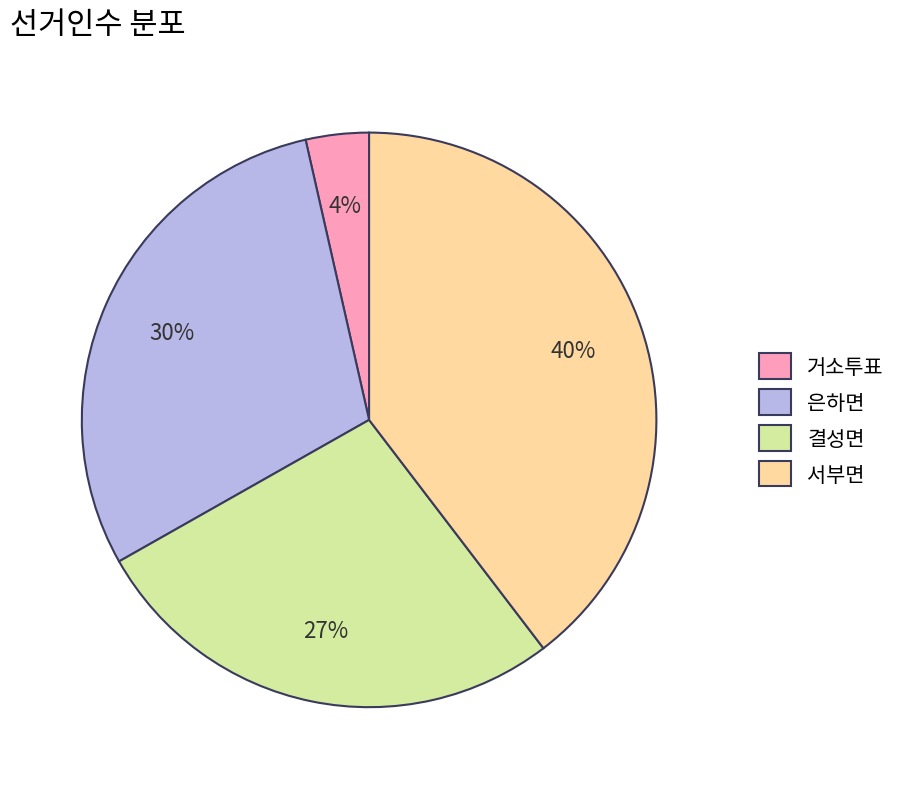

To the nearest percent, what portion does 거소투표 represent?

4%